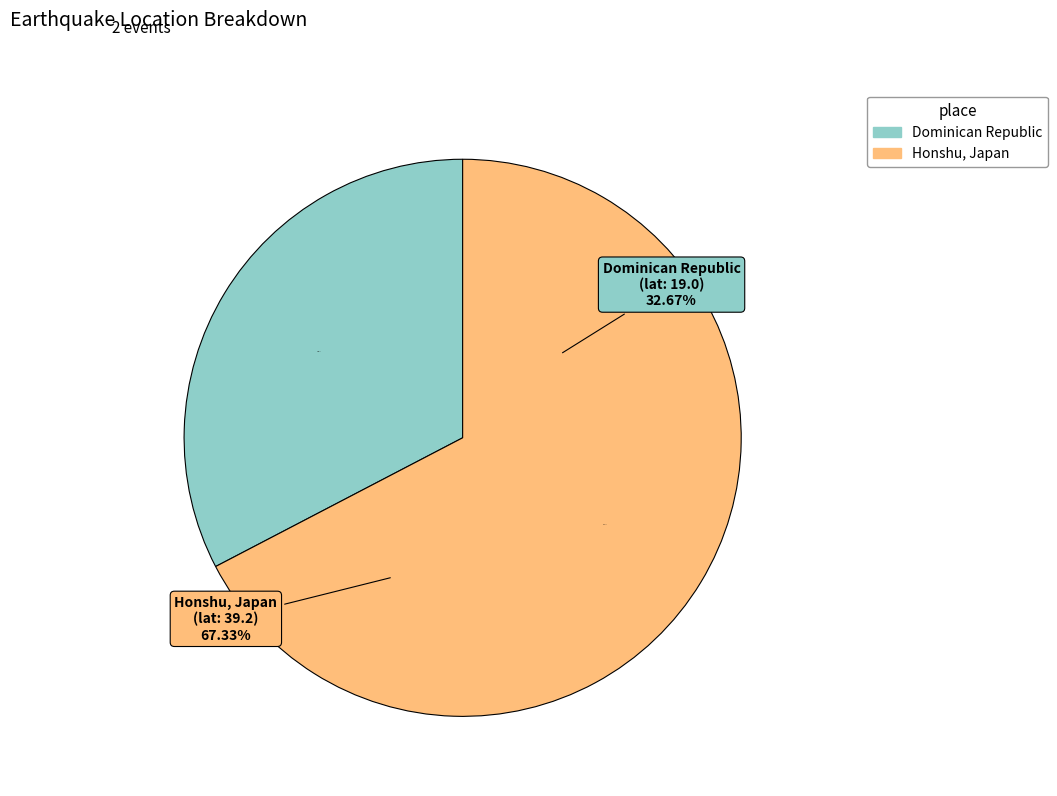

What percentage is the 1916-11-24T04:04:00.000Z slice, to the nearest percent?

67%